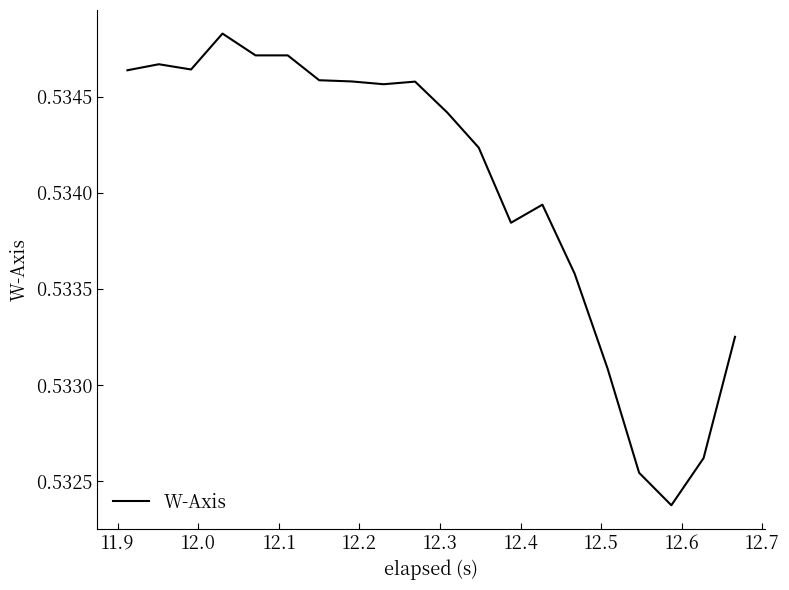

How many lines are shown in the chart?

1